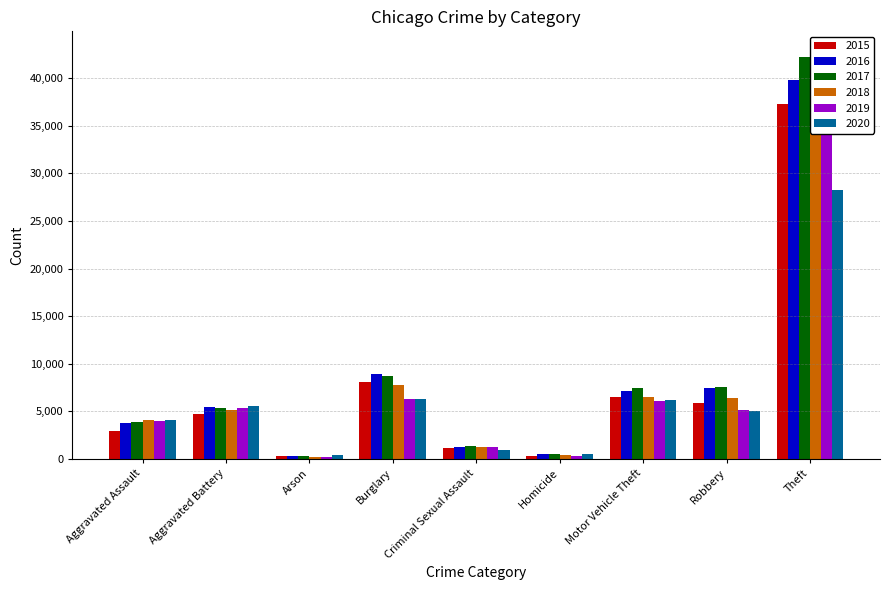

What are all the series names shown in the legend?

2015, 2016, 2017, 2018, 2019, 2020